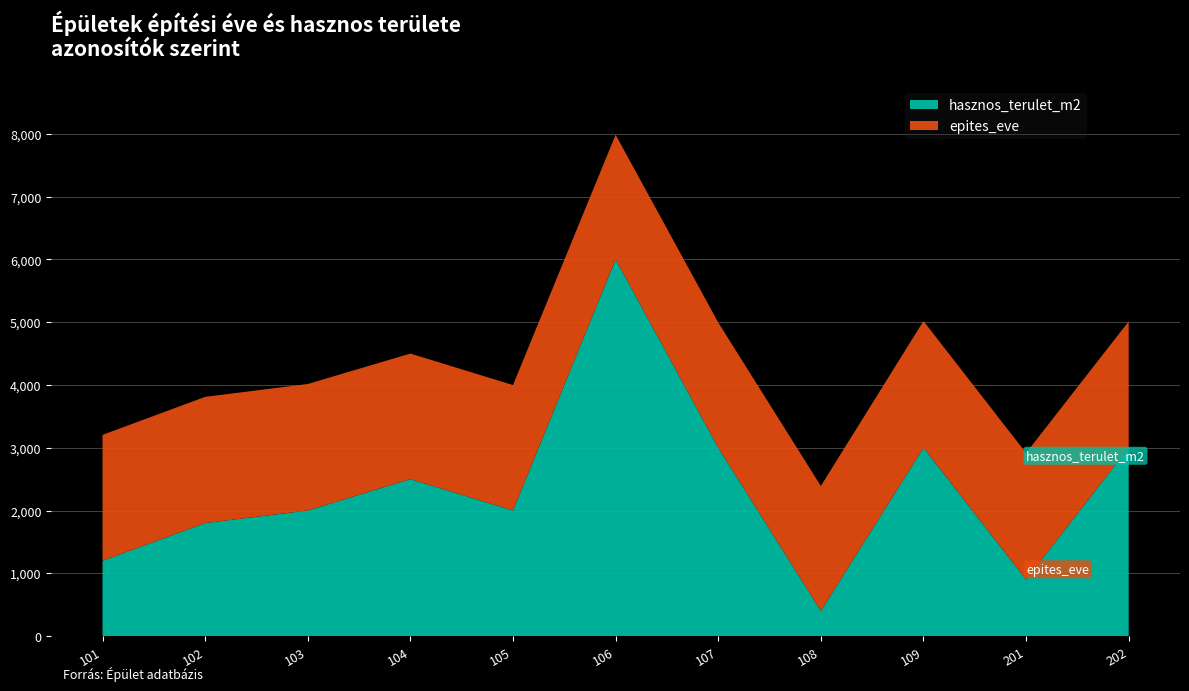

Reading right to left, extract all data points from this chart.

hasznos_terulet_m2: 202=3000	201=900	109=3000	108=400	107=3000	106=6000	105=2000	104=2500	103=2000	102=1800	101=1200
epites_eve: 202=2012	201=2016	109=2018	108=1991	107=1995	106=1985	105=1998	104=2000	103=2015	102=2010	101=2005